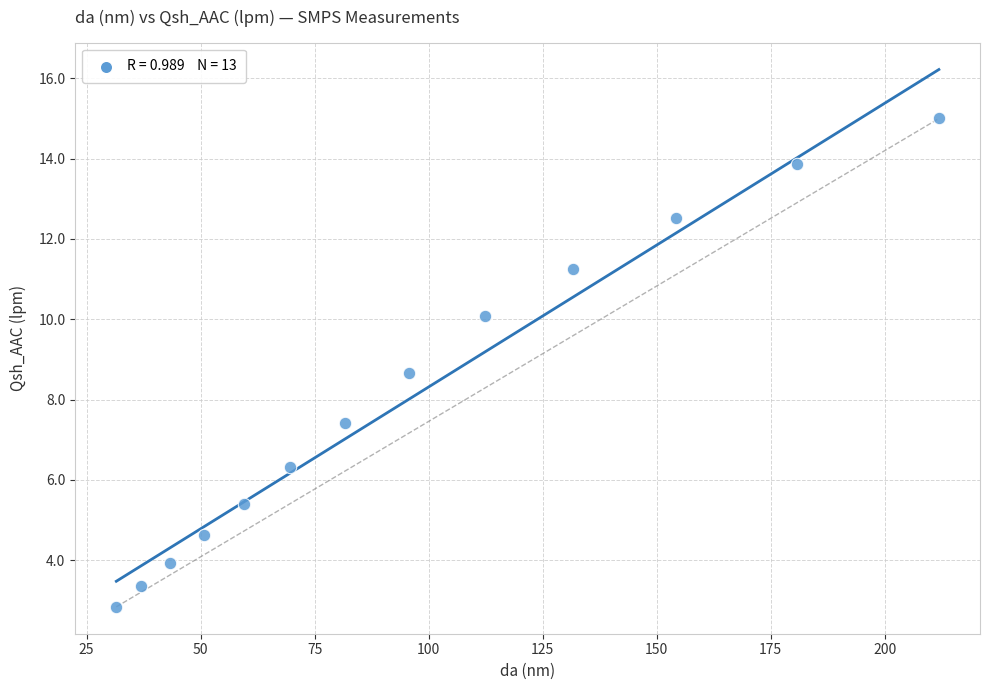

What is the range of Y values (max minus min)?

12.2